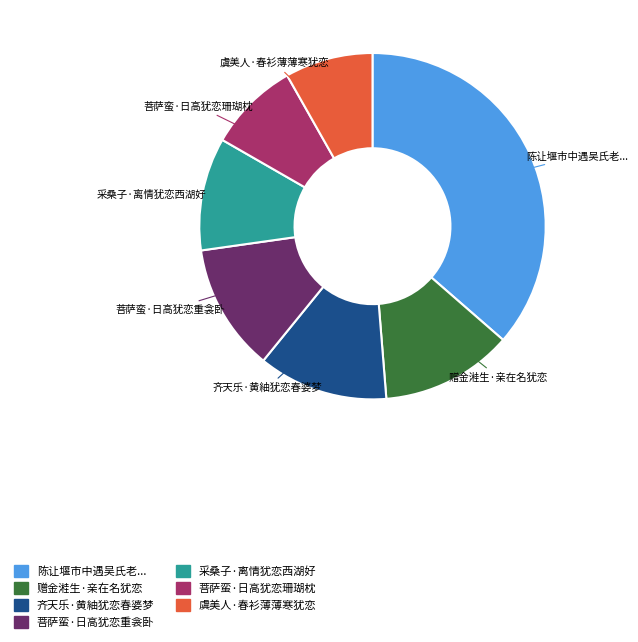

Which has a higher value, 虞美人·春衫薄薄寒犹恋 or 菩萨蛮·日高犹恋重衾卧?

菩萨蛮·日高犹恋重衾卧